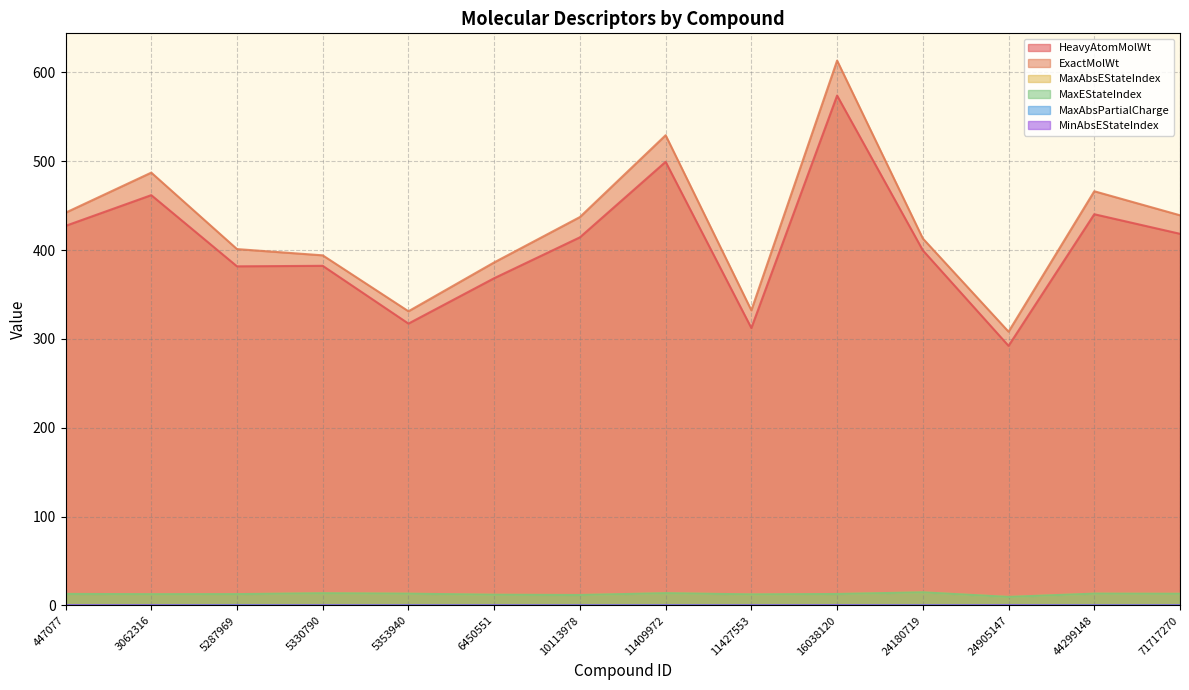

At which category is the sum across all series the highest?

16038120